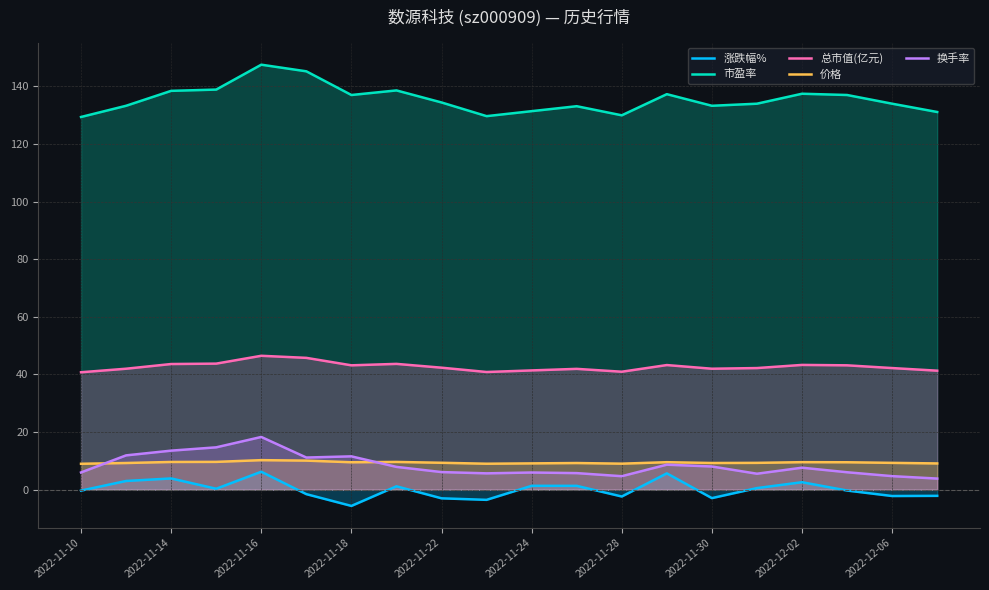

At how many categories does at least one series exceed 20?

20